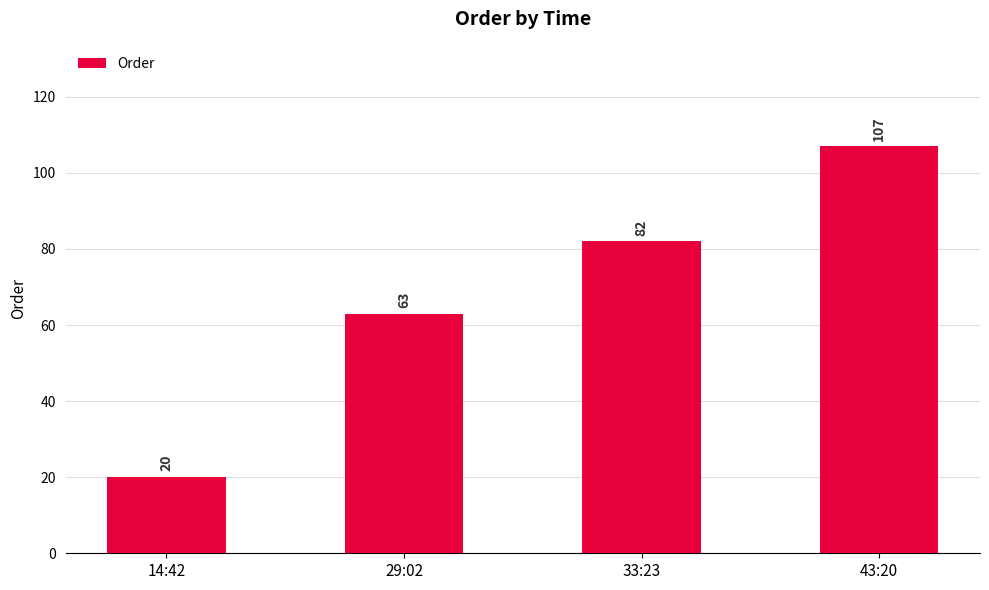

How many distinct data groups are displayed?

1